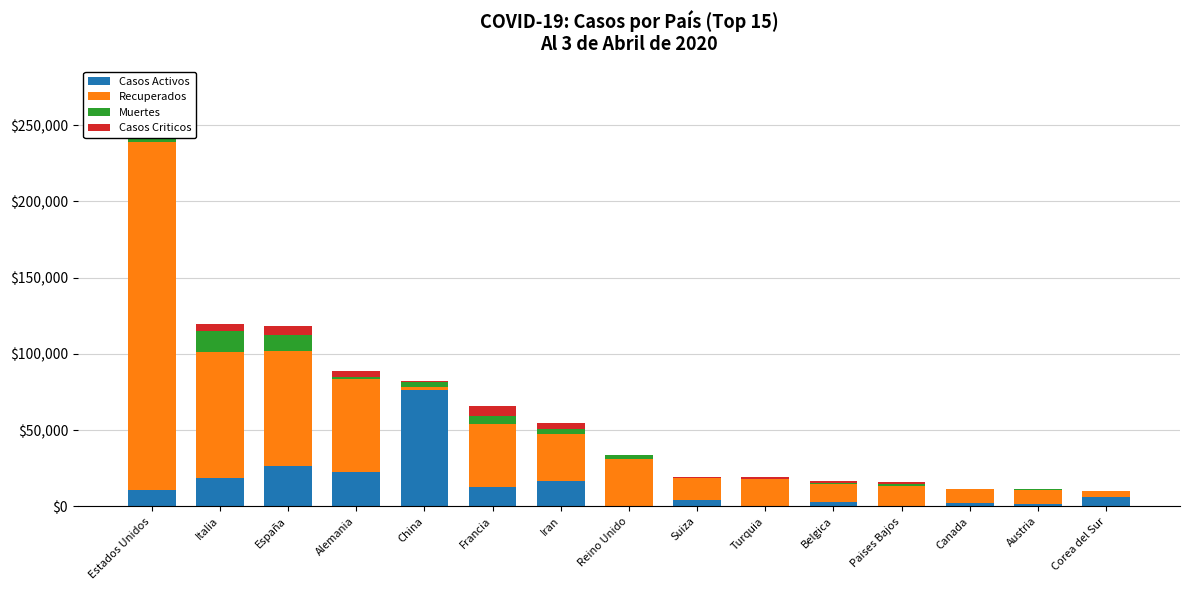

The Casos Activos series shows 10403 at Estados Unidos. True or false?

True